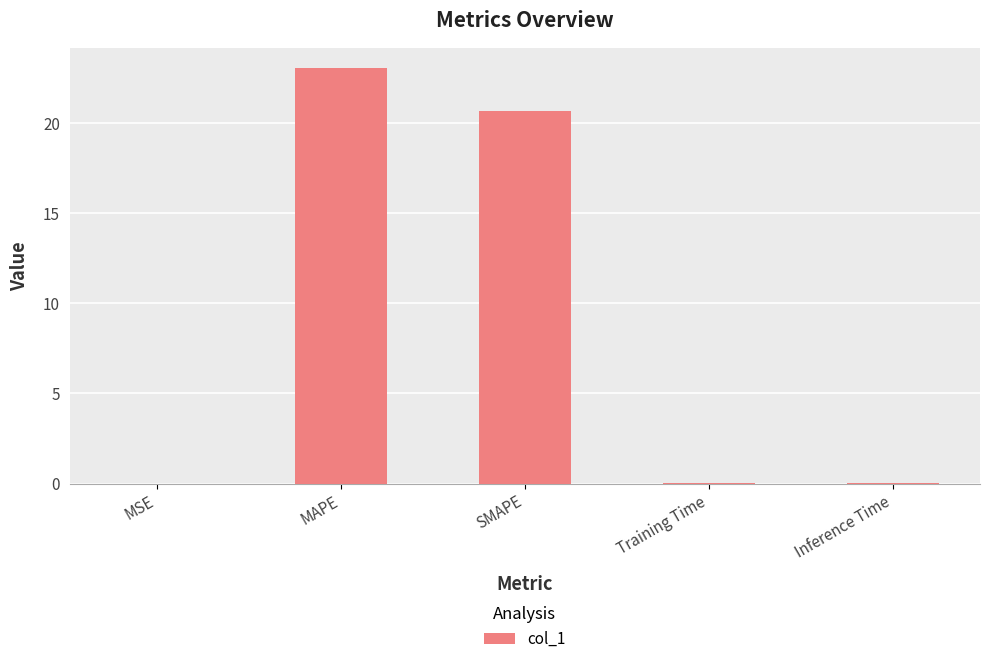

True or false: the data shows 0.0 at Inference Time.

True